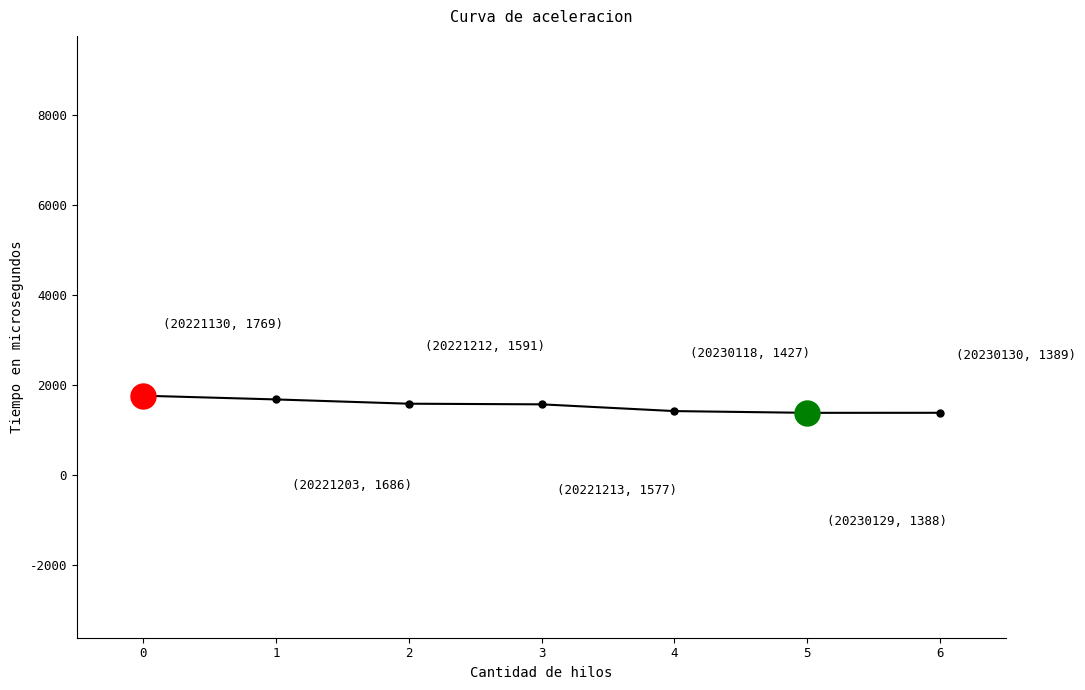

Does the chart have visible grid lines?

No